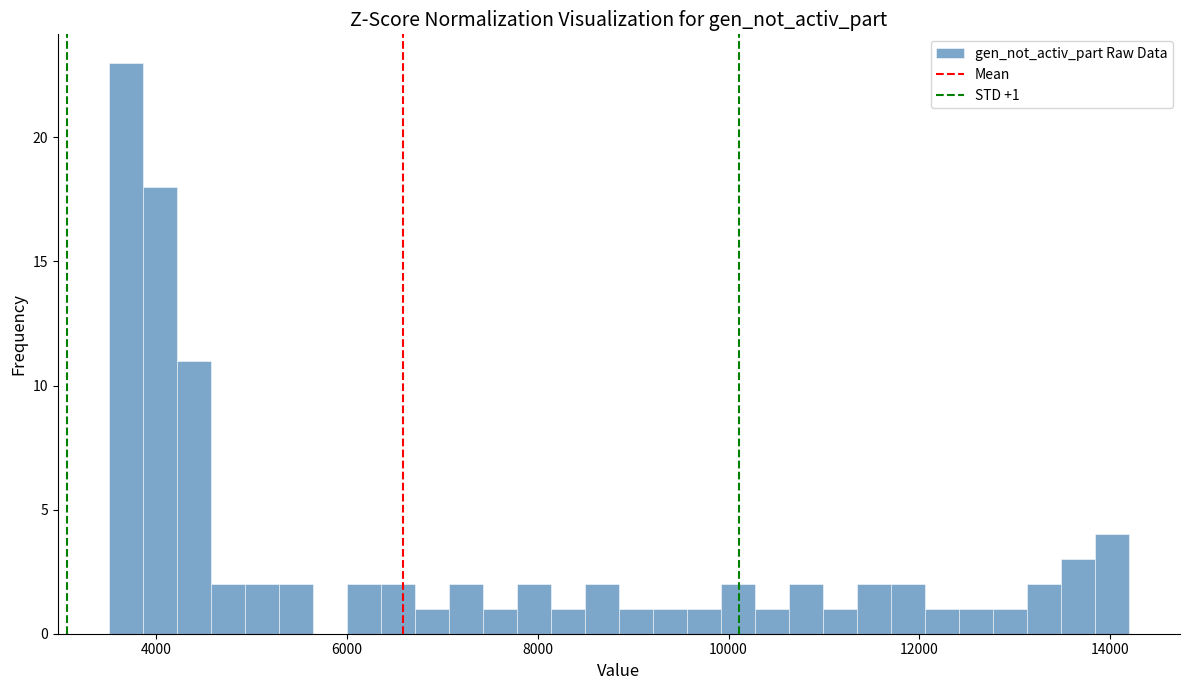

Read against the x-axis, roughly where is the centre of the tallest bar?

3600